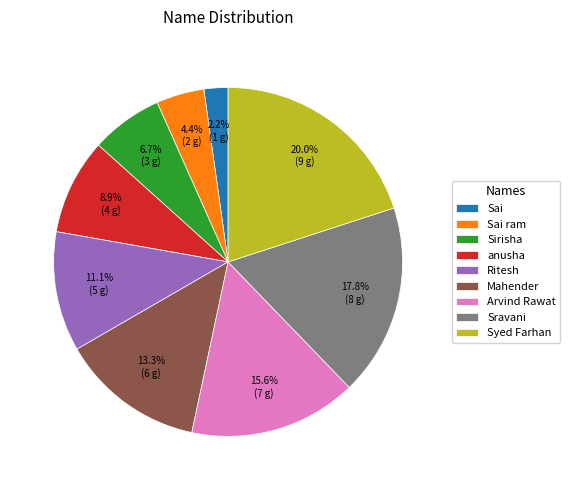

What portion of the pie excludes Arvind Rawat?

84.4%